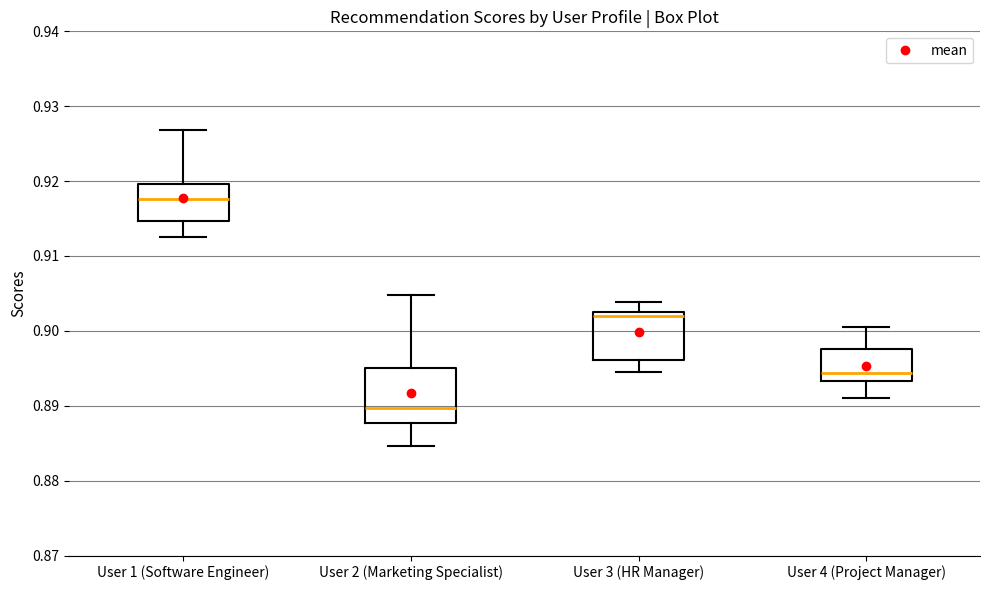

Reading left to right, read every box against the y-axis: the position of its median line, the range the box covers, and the ends of its whiskers. The values are not printed on the chart, so give them approximately, as read against the axis.

User 1 (Software Engineer): median 0.918, box 0.915 to 0.920, whiskers 0.913 to 0.927
User 2 (Marketing Specialist): median 0.890, box 0.888 to 0.895, whiskers 0.885 to 0.905
User 3 (HR Manager): median 0.902, box 0.896 to 0.903, whiskers 0.895 to 0.904
User 4 (Project Manager): median 0.894, box 0.893 to 0.898, whiskers 0.891 to 0.900